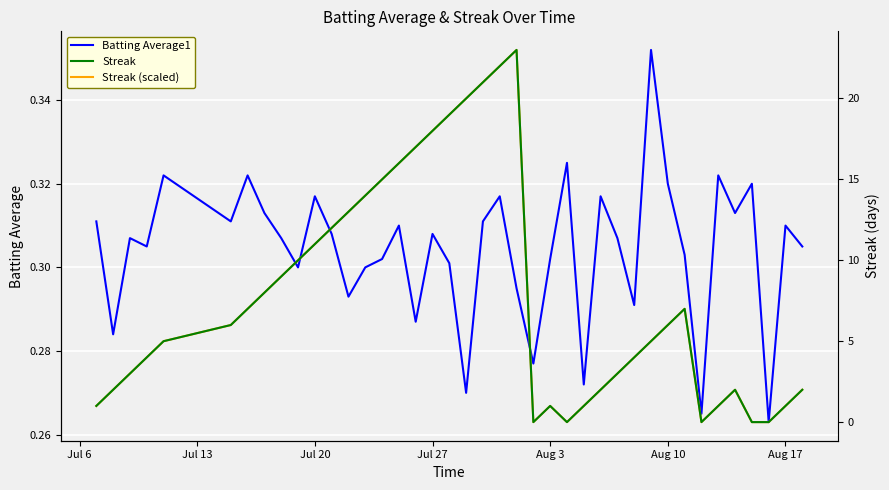

What is the sum of all Streak values?

311.0